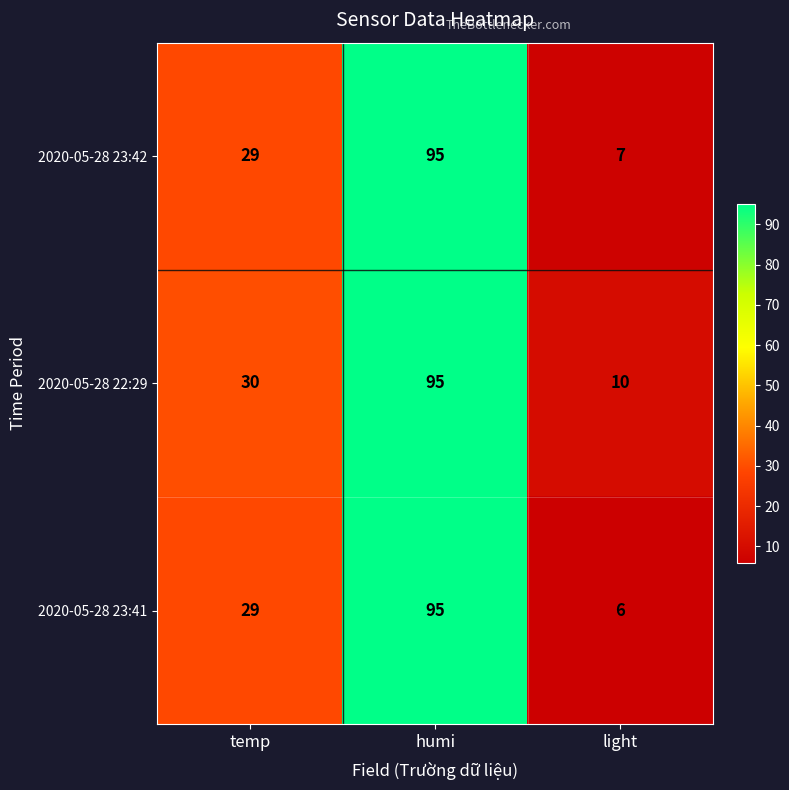

How many data points does each series have?

3